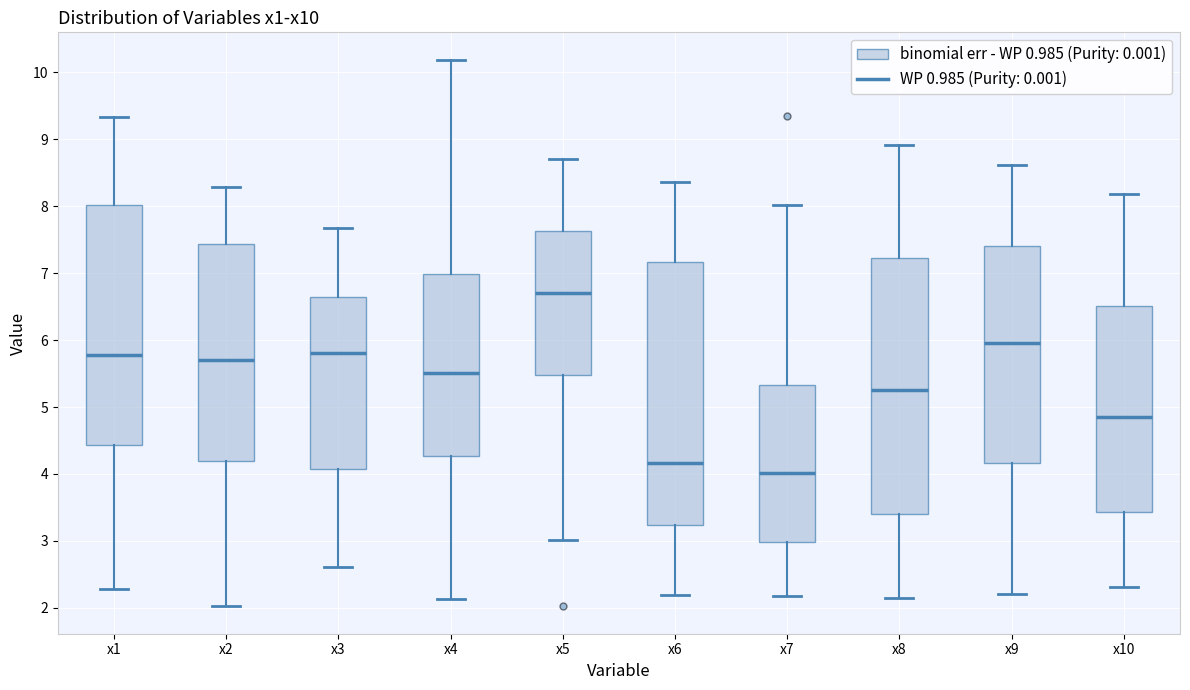

Reading left to right, transcribe this box plot: for each box, give where its median line is, the range the box spans, and where its two whiskers end, as read against the y-axis. The values are not printed on the chart, so give them approximately, as read against the axis.

x1: median 5.8, box 4.4 to 8.0, whiskers 2.3 to 9.3
x2: median 5.7, box 4.2 to 7.4, whiskers 2.0 to 8.3
x3: median 5.8, box 4.1 to 6.6, whiskers 2.6 to 7.7
x4: median 5.5, box 4.3 to 7.0, whiskers 2.1 to 10.2
x5: median 6.7, box 5.5 to 7.6, whiskers 3.0 to 8.7
x6: median 4.2, box 3.2 to 7.2, whiskers 2.2 to 8.4
x7: median 4.0, box 3.0 to 5.3, whiskers 2.2 to 8.0
x8: median 5.3, box 3.4 to 7.2, whiskers 2.1 to 8.9
x9: median 6.0, box 4.2 to 7.4, whiskers 2.2 to 8.6
x10: median 4.9, box 3.4 to 6.5, whiskers 2.3 to 8.2